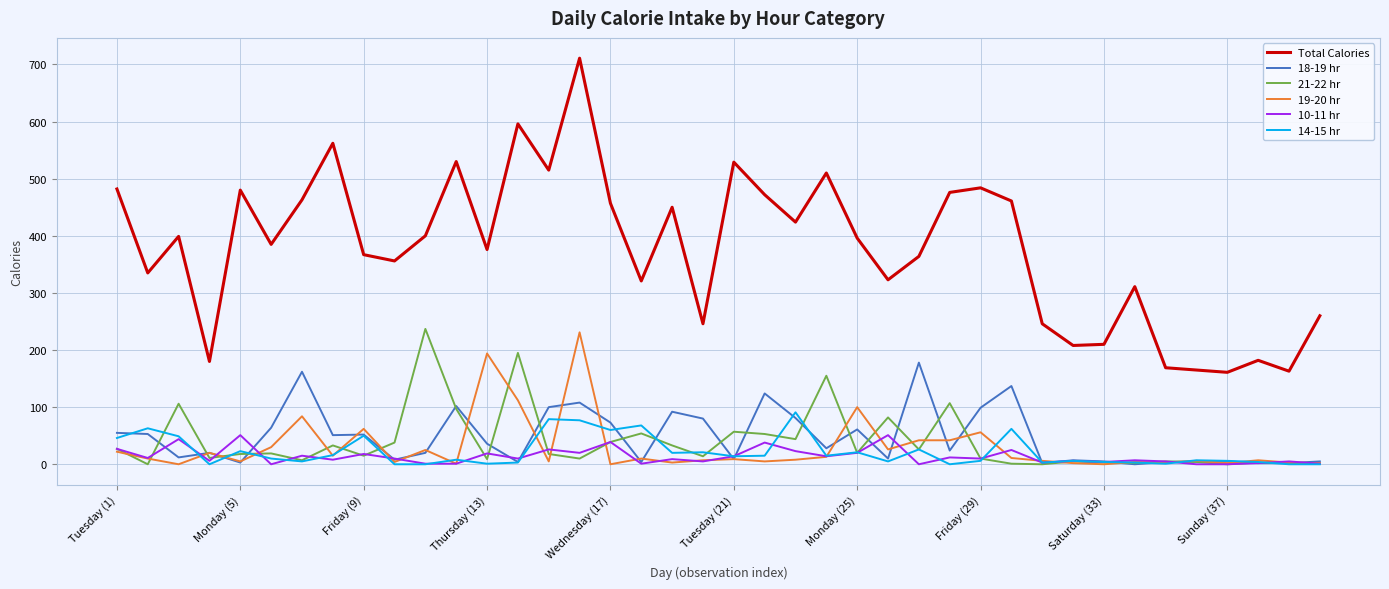

Which series has the largest total across all categories?

Total Calories